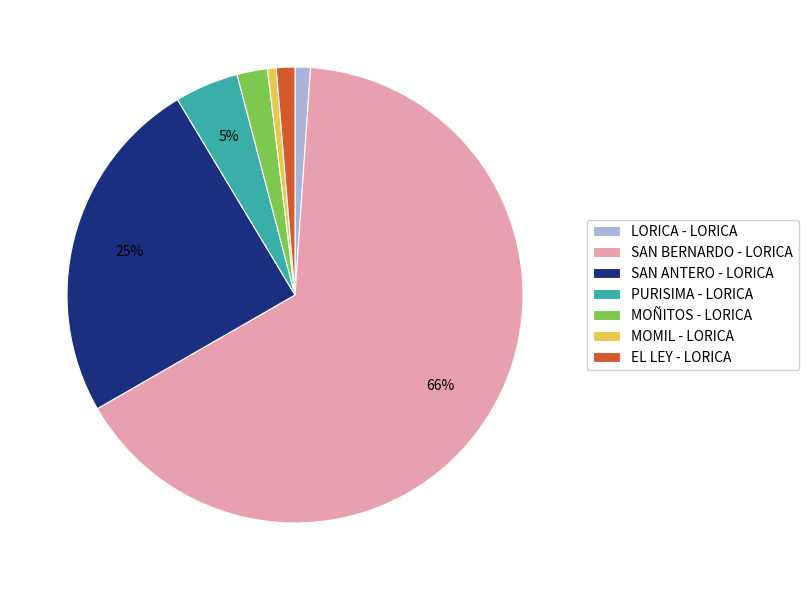

Is there any slice that represents more than half of the pie?

Yes